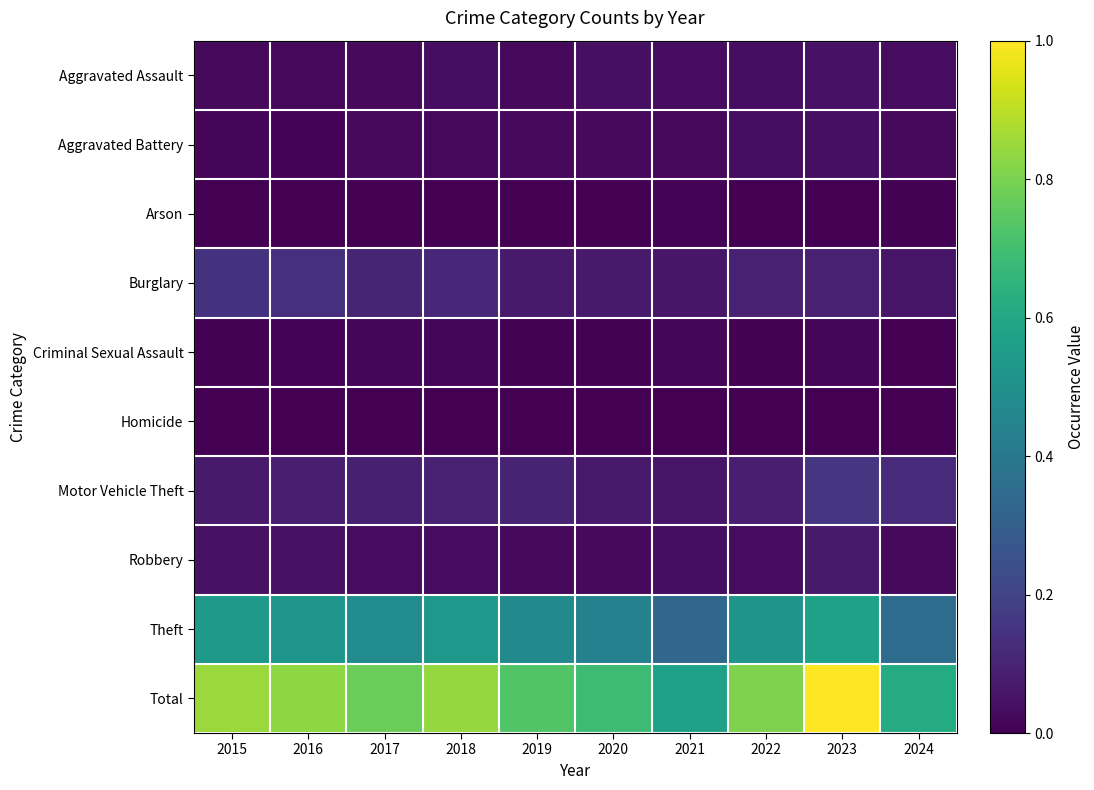

Reading left to right, extract all data points from this chart.

Aggravated Assault: 2015=0.0	2016=0.0	2017=0.0	2018=0.0	2019=0.0	2020=0.0	2021=0.0	2022=0.0	2023=0.0	2024=0.0
Aggravated Battery: 2015=0.0	2016=0.0	2017=0.0	2018=0.0	2019=0.0	2020=0.0	2021=0.0	2022=0.0	2023=0.0	2024=0.0
Arson: 2015=0.0	2016=0.0	2017=0.0	2018=0.0	2019=0.0	2020=0.0	2021=0.0	2022=0.0	2023=0.0	2024=0.0
Burglary: 2015=0.1	2016=0.1	2017=0.1	2018=0.1	2019=0.1	2020=0.1	2021=0.1	2022=0.1	2023=0.1	2024=0.1
Criminal Sexual Assault: 2015=0.0	2016=0.0	2017=0.0	2018=0.0	2019=0.0	2020=0.0	2021=0.0	2022=0.0	2023=0.0	2024=0.0
Homicide: 2015=0.0	2016=0.0	2017=0.0	2018=0.0	2019=0.0	2020=0.0	2021=0.0	2022=0.0	2023=0.0	2024=0.0
Motor Vehicle Theft: 2015=0.1	2016=0.1	2017=0.1	2018=0.1	2019=0.1	2020=0.1	2021=0.1	2022=0.1	2023=0.2	2024=0.1
Robbery: 2015=0.0	2016=0.0	2017=0.0	2018=0.0	2019=0.0	2020=0.0	2021=0.0	2022=0.0	2023=0.1	2024=0.0
Theft: 2015=0.5	2016=0.5	2017=0.5	2018=0.5	2019=0.5	2020=0.4	2021=0.3	2022=0.5	2023=0.6	2024=0.4
Total: 2015=0.8	2016=0.8	2017=0.8	2018=0.8	2019=0.7	2020=0.7	2021=0.6	2022=0.8	2023=1.0	2024=0.6